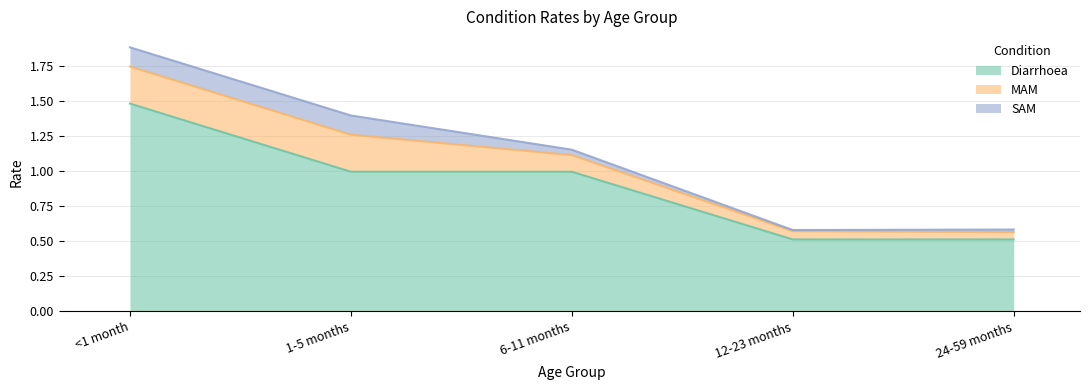

List the series in order of their peak value, lowest first.

SAM, MAM, Diarrhoea